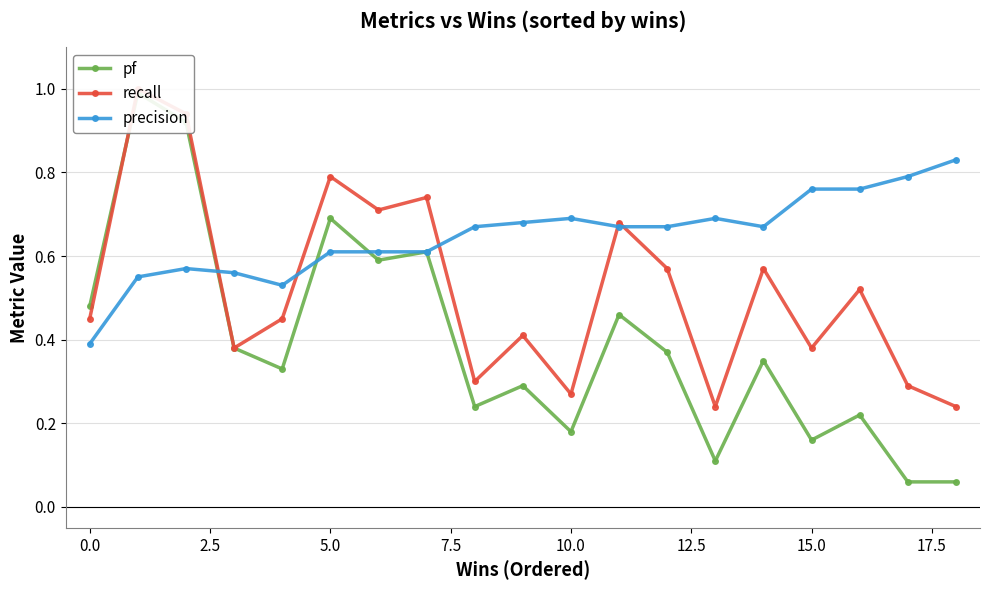

What is the label of the 15th point from the left?

14